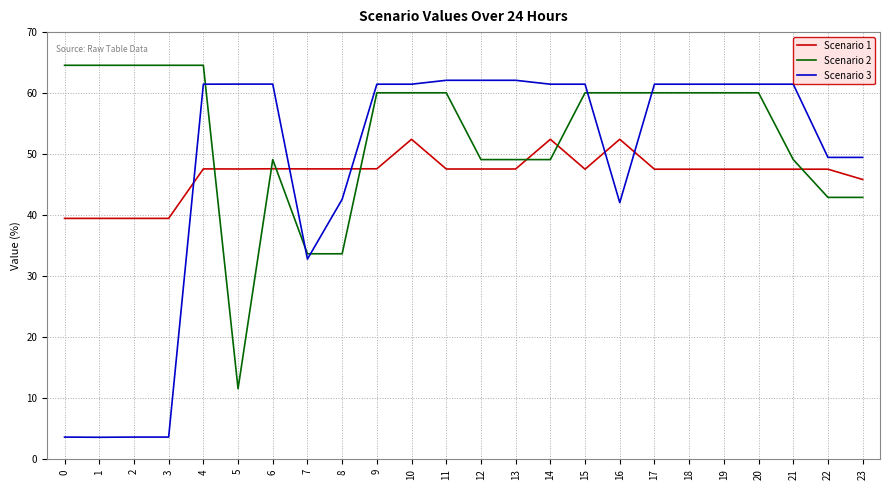

Rank the series at 3 from highest to lowest value.

Scenario 2, Scenario 1, Scenario 3